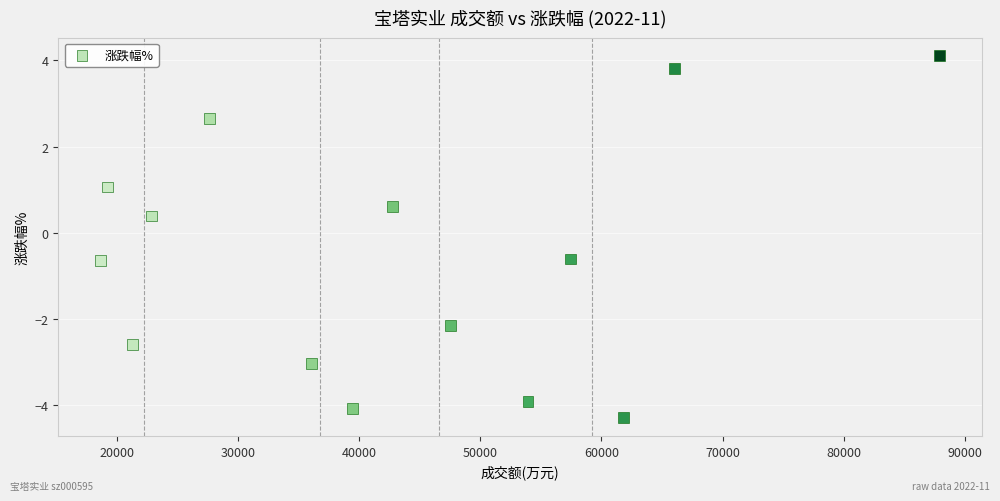

What is the range of Y values (max minus min)?

8.4